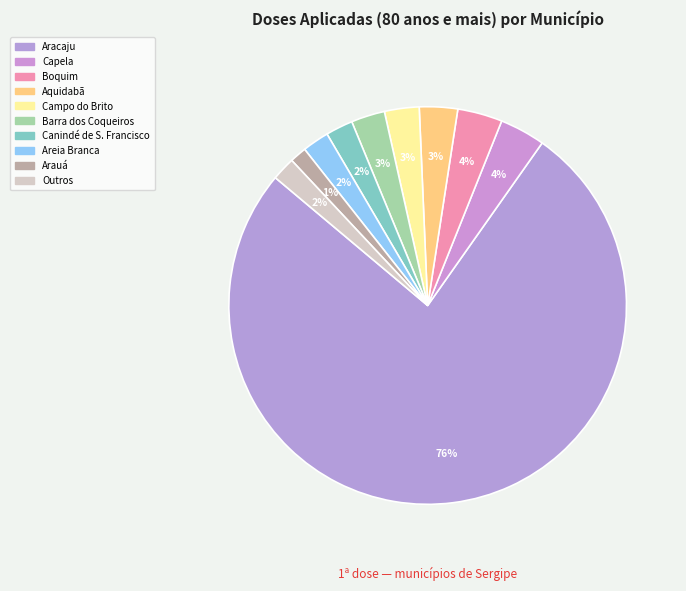

How many segments does this pie chart have?

10